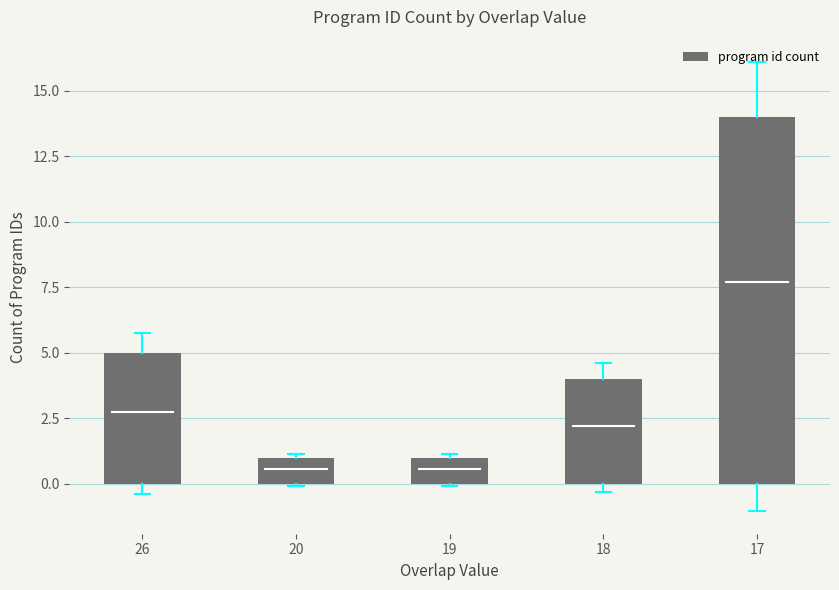

Reading left to right, extract all data points from this chart.

26=5	20=1	19=1	18=4	17=14